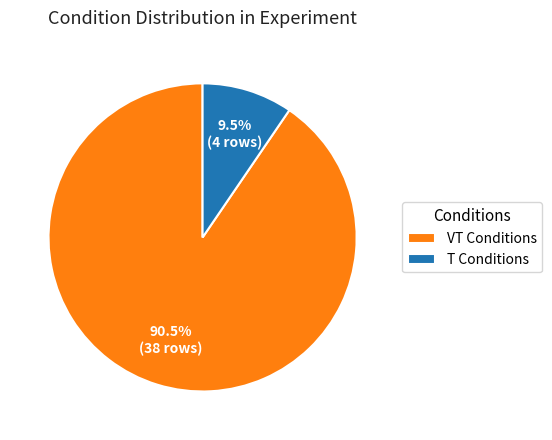

Which slice is the largest?

VT Conditions